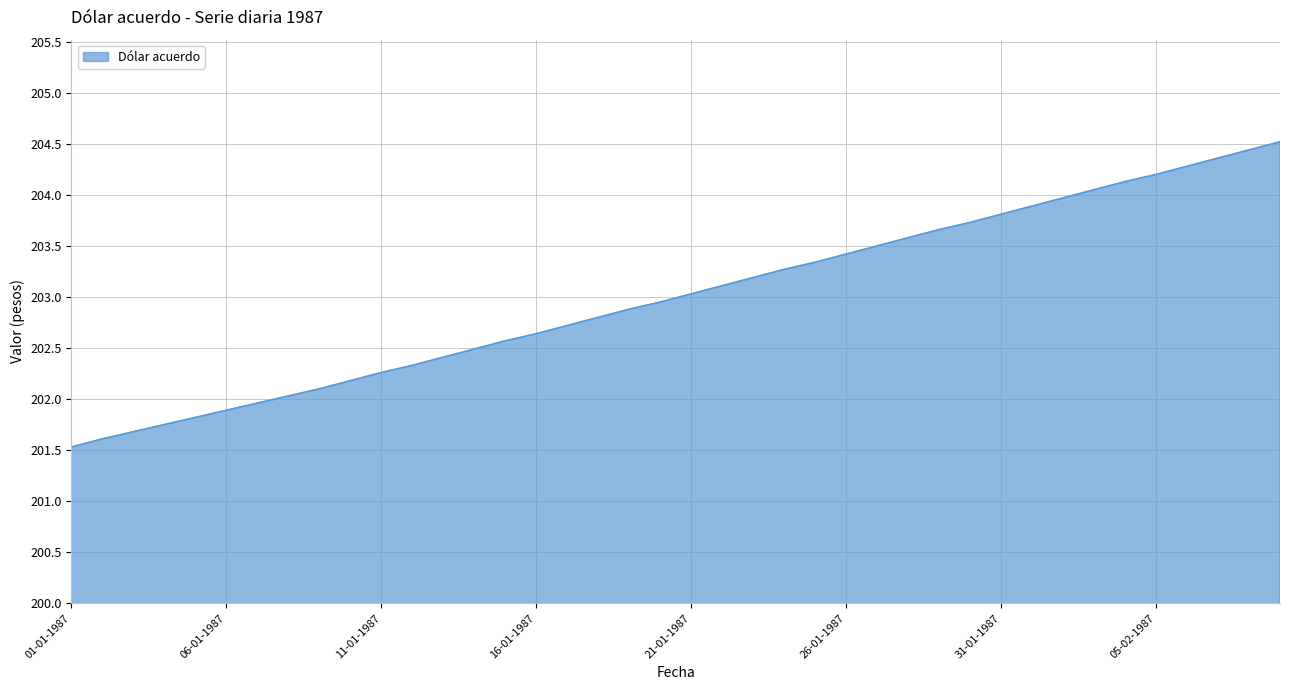

What is the maximum value shown in the chart?

204.5